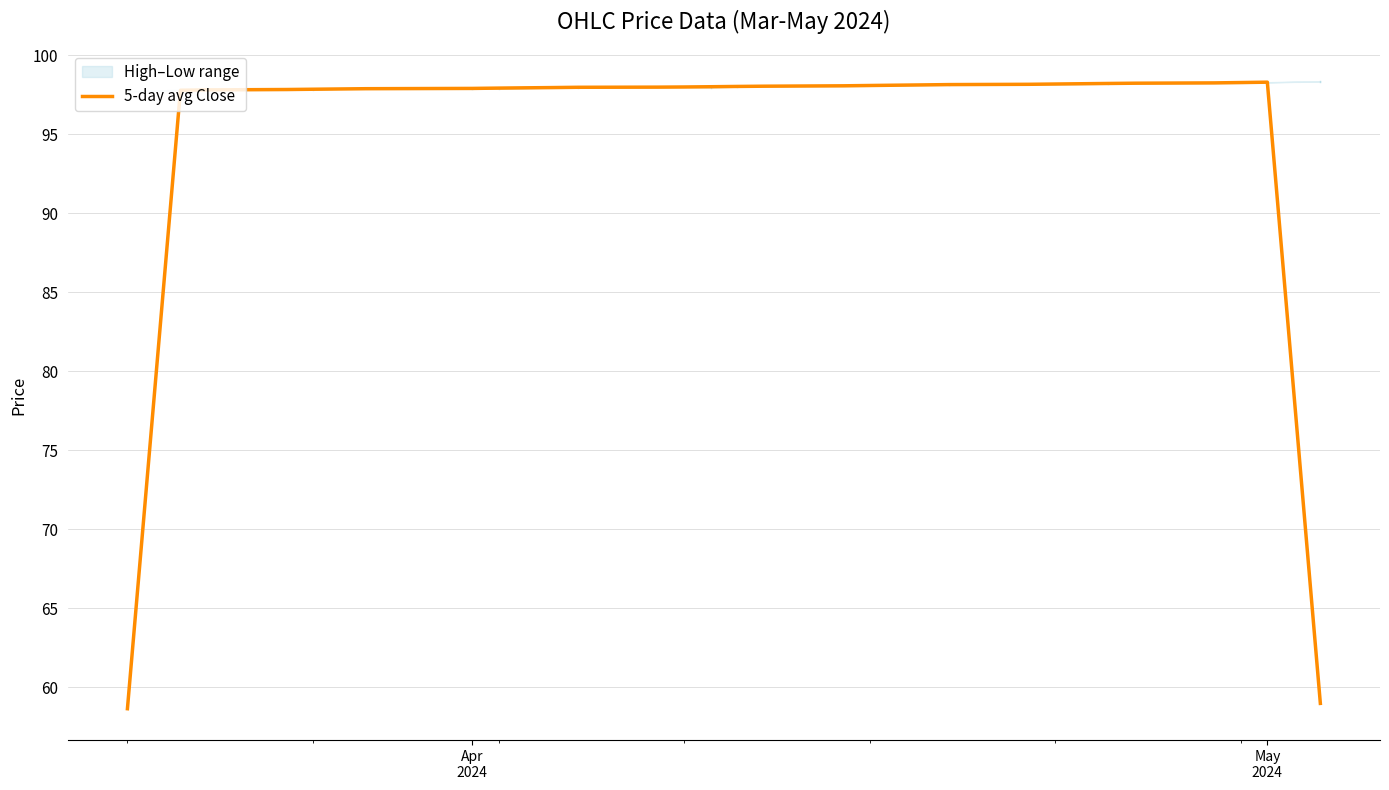

What is the lowest value of the 5-day avg Close series?

58.7